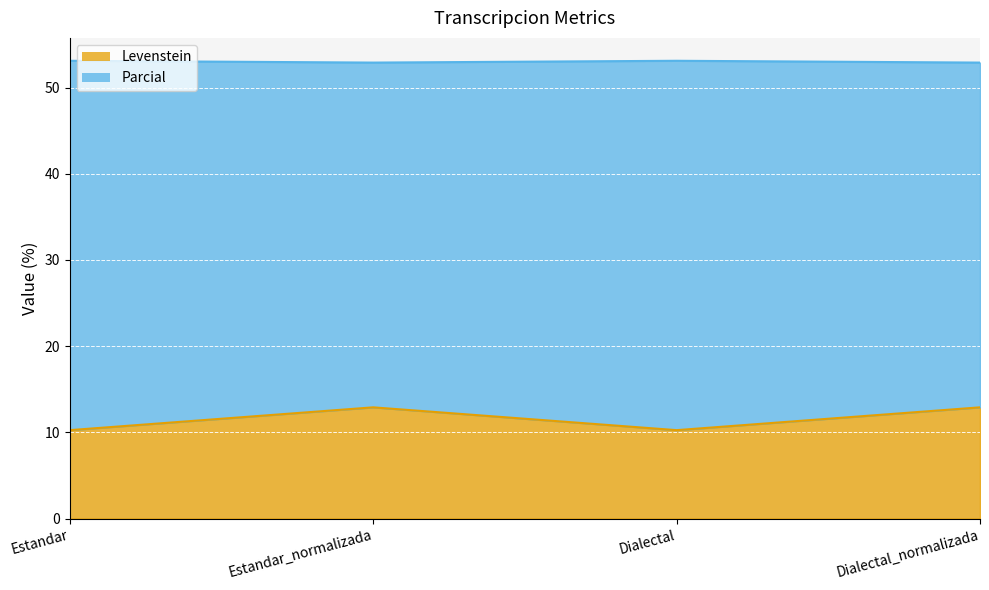

What is the total value across all series at Estandar_normalizada?

52.9